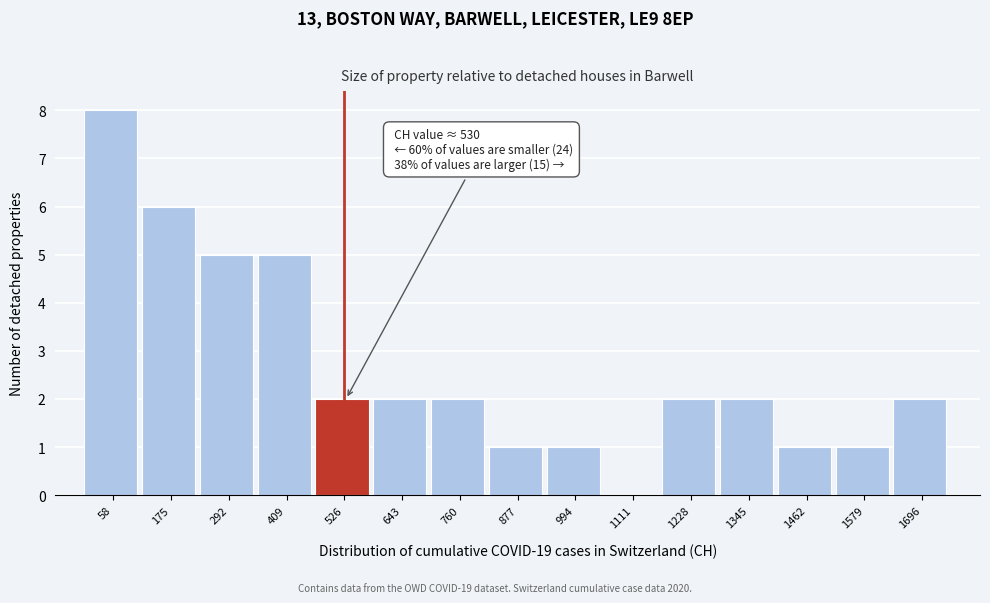

Over which range of the x-axis is the bar tallest?

0 to 120